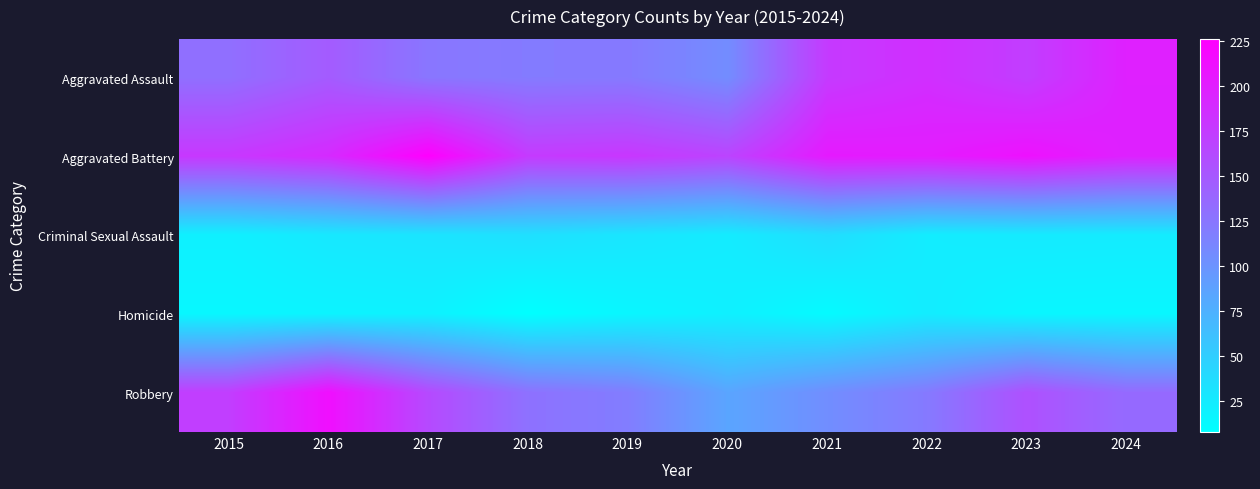

What is the greatest value displayed?

226